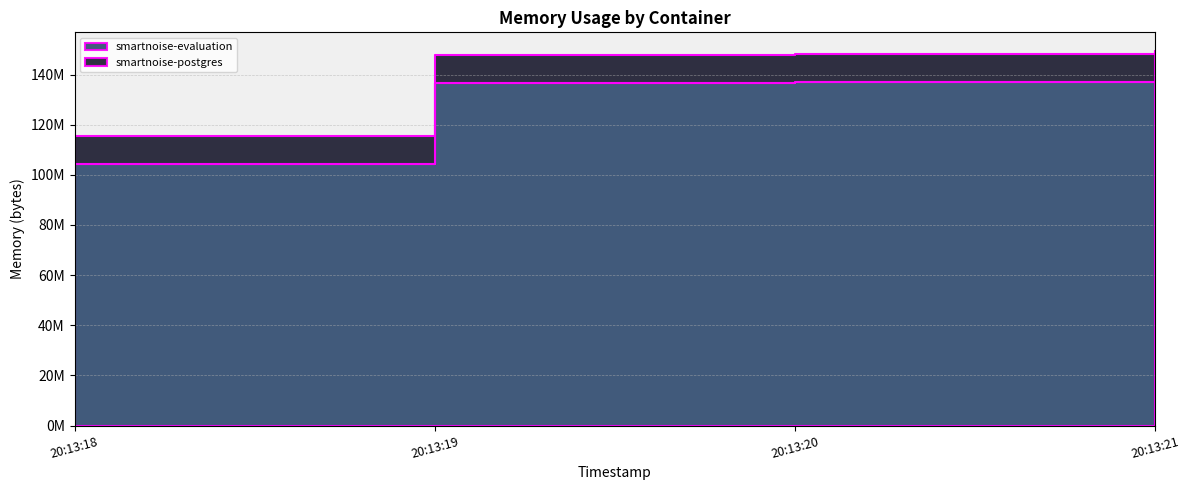

How many values are below 136912896?

2